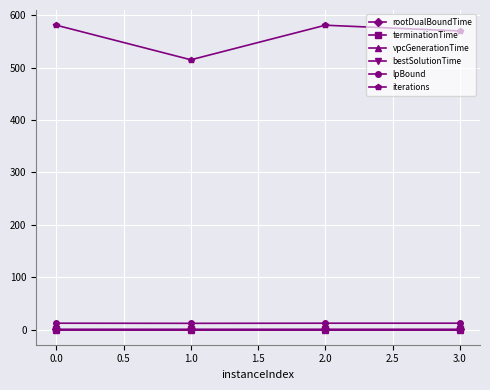

True or false: lpBound has a value of 12.0 at 3.0.

True